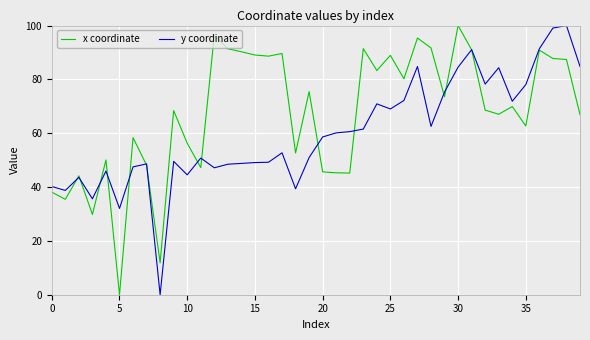

What is the maximum value for x coordinate?

100.0